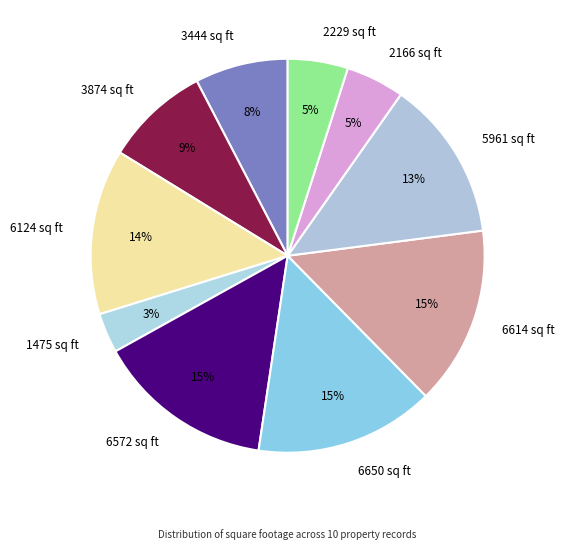

True or false: 1475 sq ft accounts for 3% of the total.

True